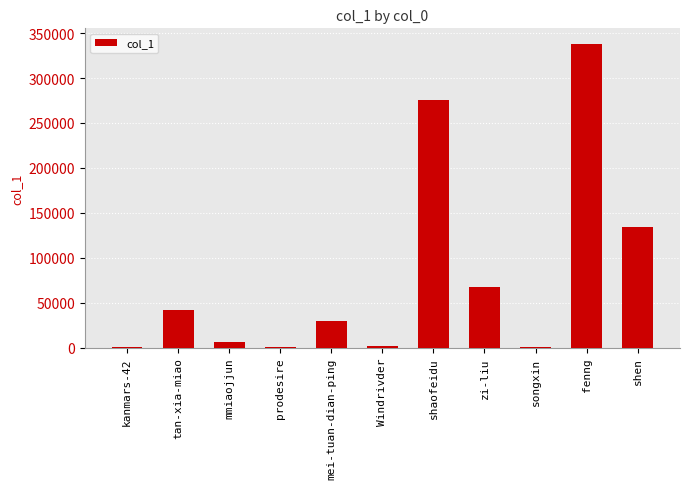

The value at Windrivder is 1510. True or false?

True